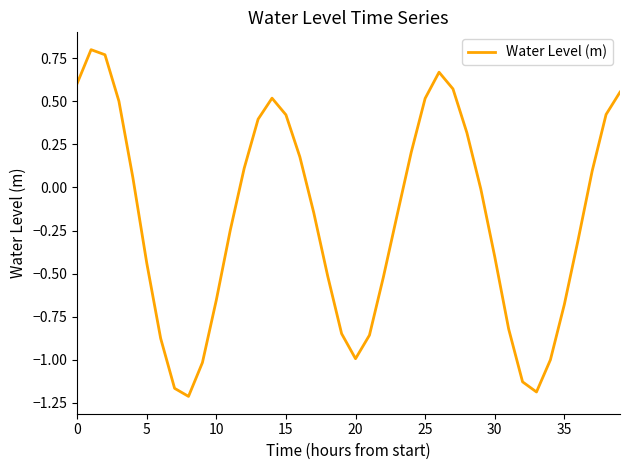

What is the difference between the maximum and minimum values?

2.0